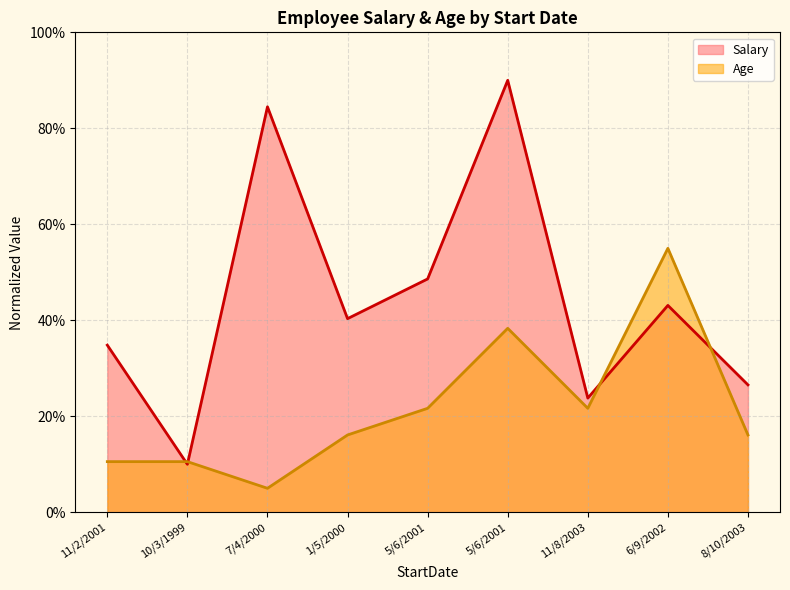

How many values in the Salary series are below 40?

4